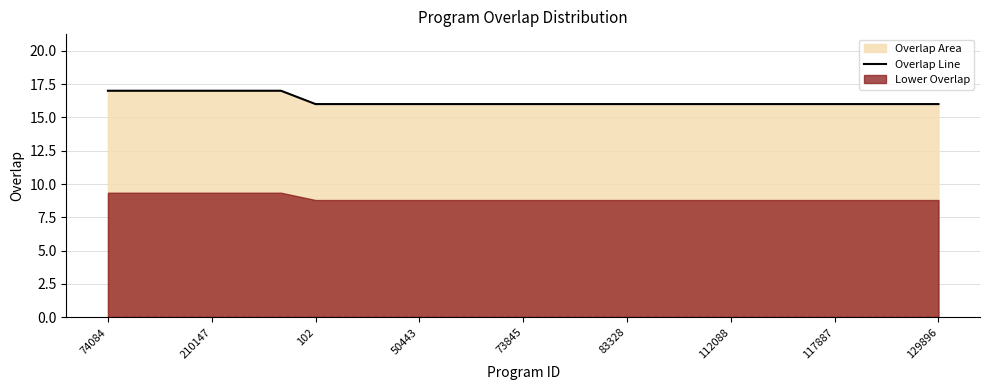

What is the minimum value for Overlap Line?

16